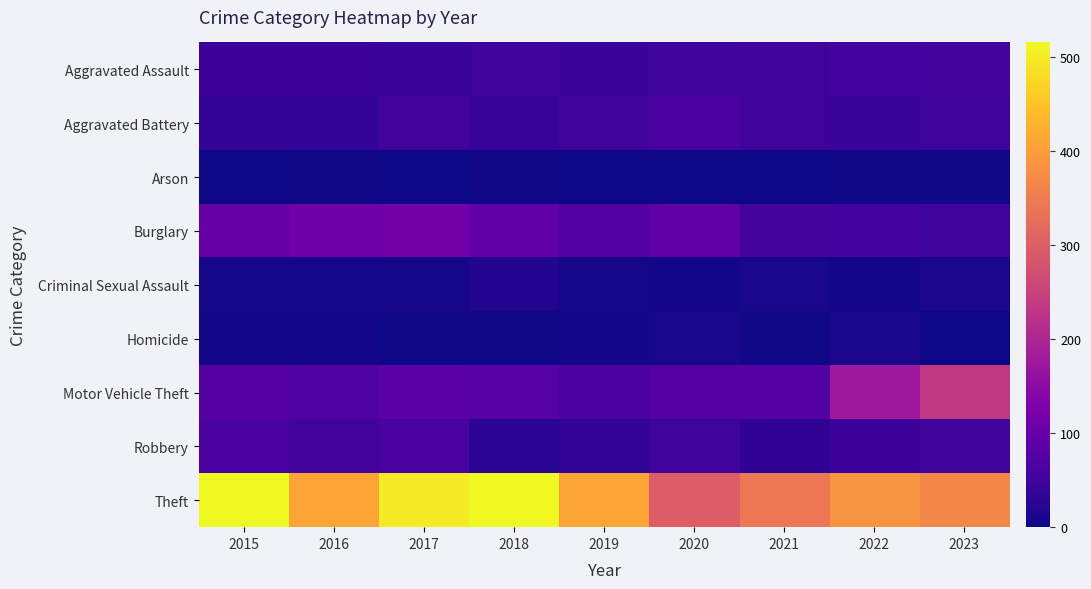

At how many categories does at least one series exceed 168?

9